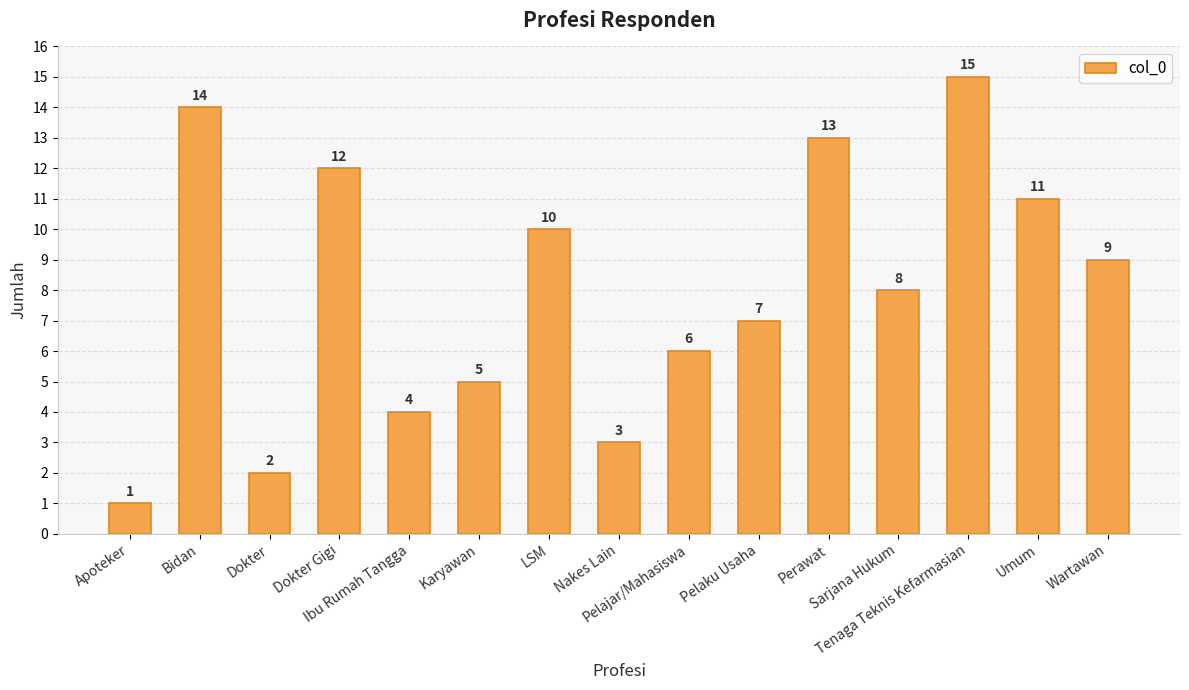

Are the bars grouped side by side (vs. stacked)?

No